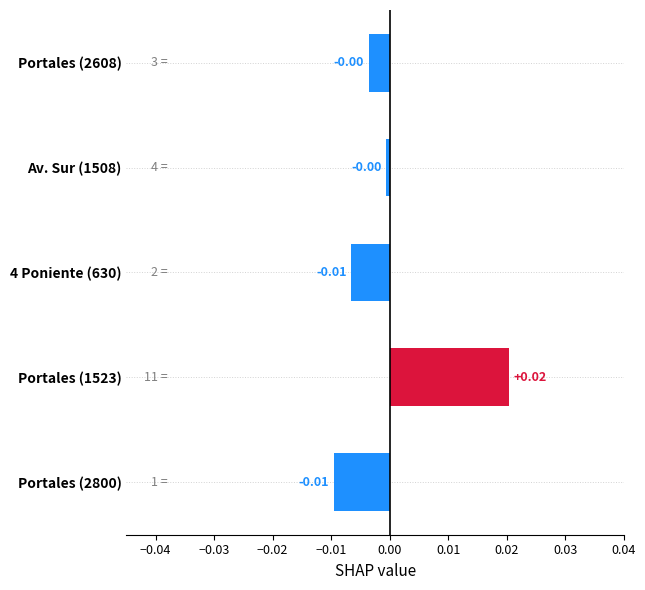

Which has a higher value, 4 Poniente (630) or Av. Sur (1508)?

Av. Sur (1508)